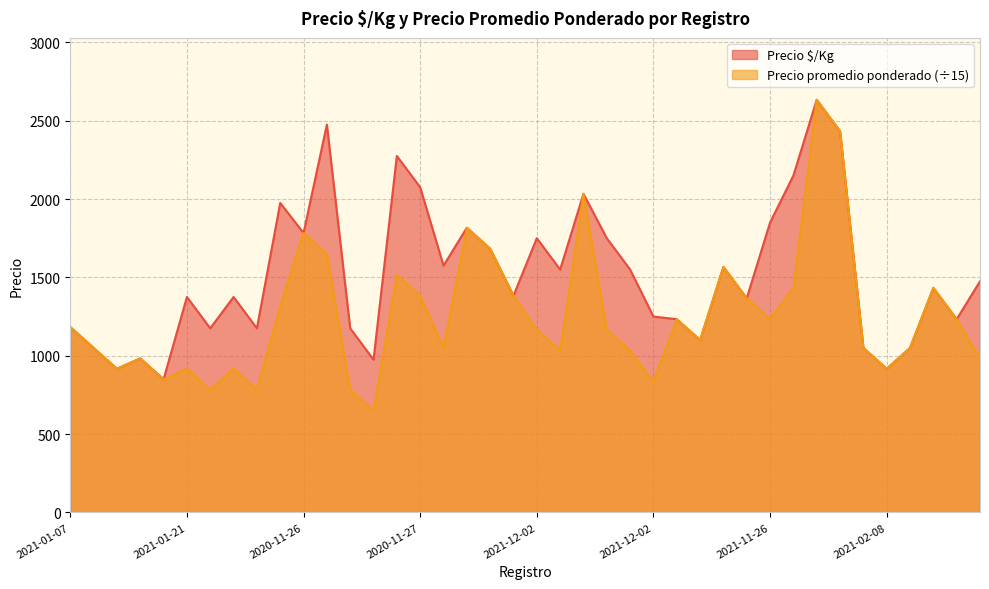

True or false: Precio promedio ponderado and Precio $/Kg intersect in this chart.

True